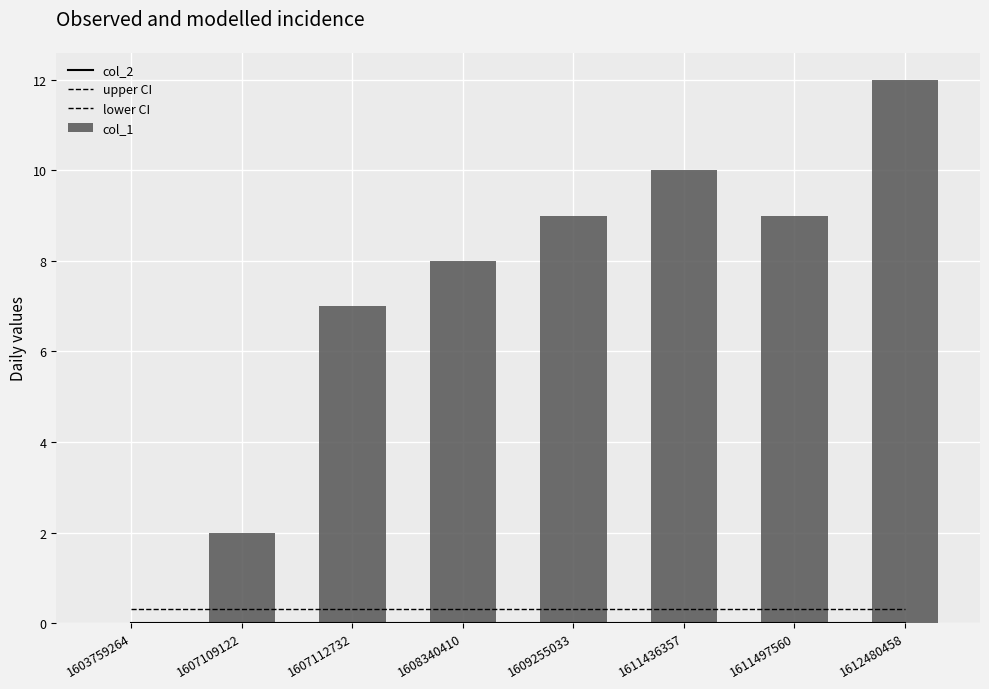

Between 1607109122 and 1608340410, which is larger?

1608340410